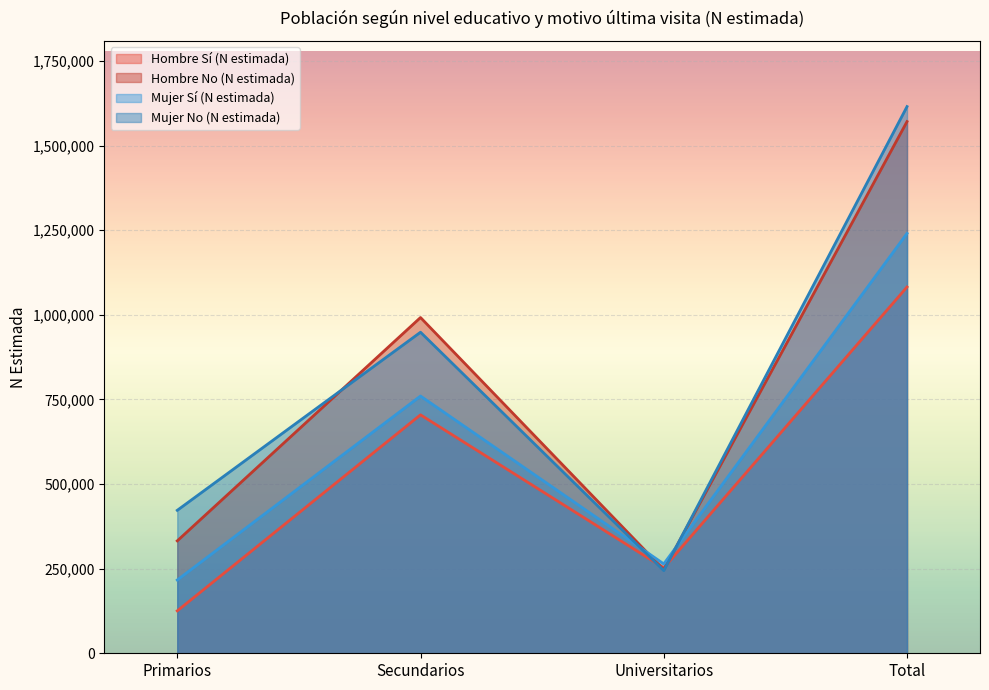

Reading left to right, transcribe all the data shown in this chart.

Hombre Sí (N estimada): Primarios=125302	Secundarios=704537	Universitarios=252422	Total=1082261
Hombre No (N estimada): Primarios=332117	Secundarios=992068	Universitarios=246822	Total=1571008
Mujer Sí (N estimada): Primarios=216474	Secundarios=760063	Universitarios=264082	Total=1240619
Mujer No (N estimada): Primarios=422400	Secundarios=948656	Universitarios=244238	Total=1615294